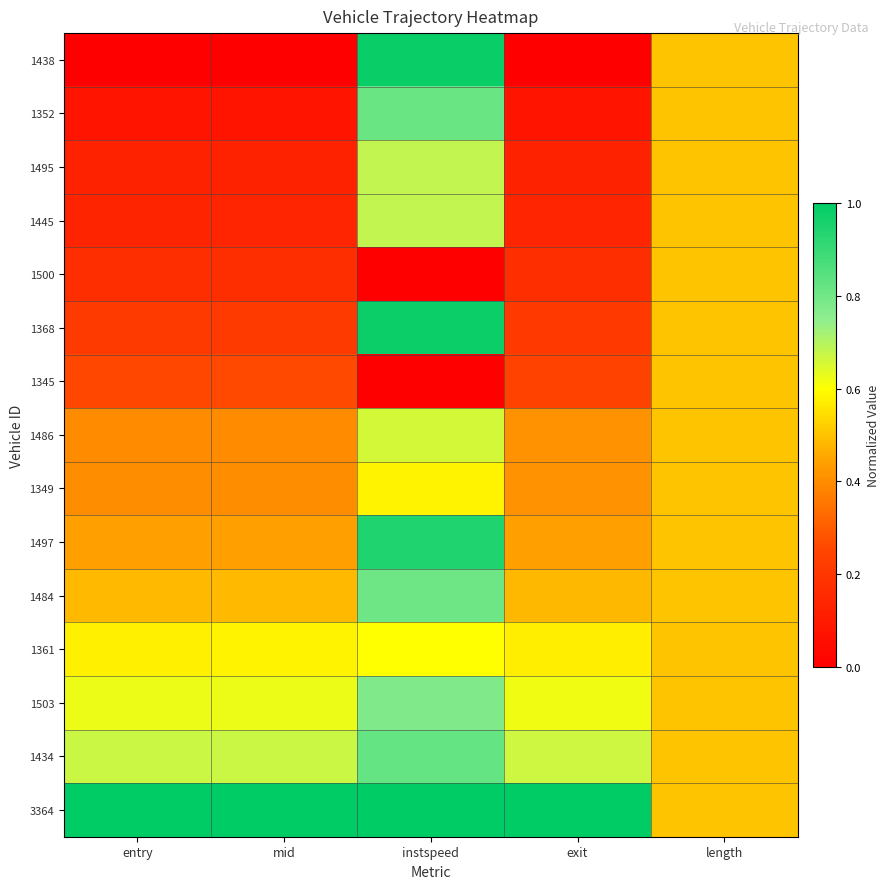

Reading left to right, extract all data points from this chart.

1438: entry=0.0	mid=0.0	instspeed=1.0	exit=0.0	length=0.5
1352: entry=0.1	mid=0.1	instspeed=0.8	exit=0.1	length=0.5
1495: entry=0.1	mid=0.1	instspeed=0.7	exit=0.1	length=0.5
1445: entry=0.1	mid=0.1	instspeed=0.7	exit=0.1	length=0.5
1500: entry=0.2	mid=0.2	instspeed=0.0	exit=0.2	length=0.5
1368: entry=0.2	mid=0.2	instspeed=1.0	exit=0.2	length=0.5
1345: entry=0.3	mid=0.3	instspeed=0.0	exit=0.2	length=0.5
1486: entry=0.4	mid=0.4	instspeed=0.7	exit=0.4	length=0.5
1349: entry=0.4	mid=0.4	instspeed=0.6	exit=0.4	length=0.5
1497: entry=0.4	mid=0.4	instspeed=0.9	exit=0.4	length=0.5
1484: entry=0.5	mid=0.5	instspeed=0.8	exit=0.5	length=0.5
1361: entry=0.6	mid=0.6	instspeed=0.6	exit=0.6	length=0.5
1503: entry=0.6	mid=0.6	instspeed=0.8	exit=0.6	length=0.5
1434: entry=0.7	mid=0.7	instspeed=0.8	exit=0.7	length=0.5
3364: entry=1.0	mid=1.0	instspeed=1.0	exit=1.0	length=0.5